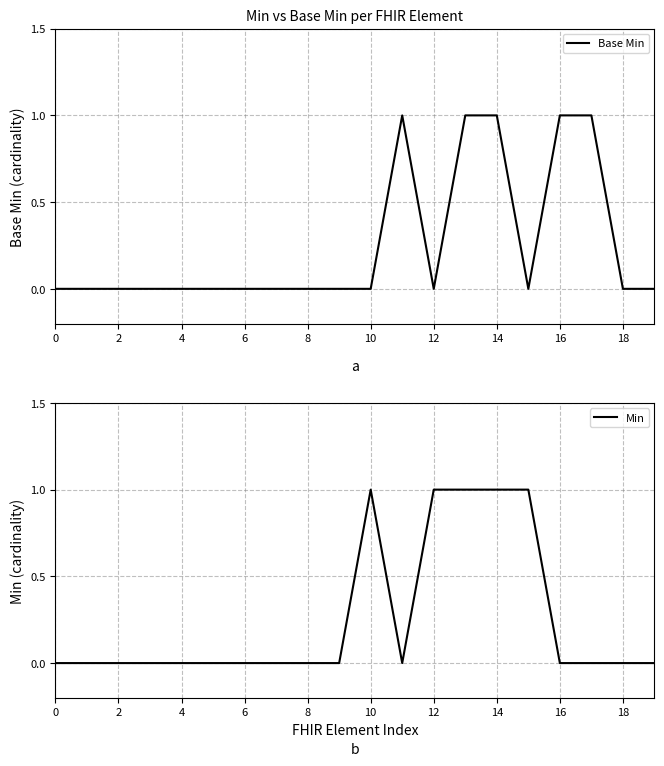

Reading left to right, extract all data points from this chart.

Base Min: 0	0	0	0	0	0	0	0	0	0	0	1	0	1	1	0	1	1	0	0
Min: 0	0	0	0	0	0	0	0	0	0	1	0	1	1	1	1	0	0	0	0